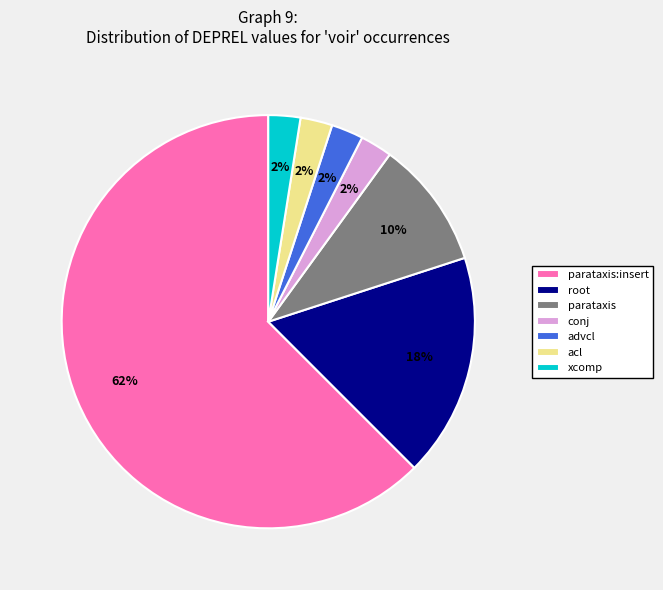

To the nearest percent, what percentage of the pie is parataxis?

10%